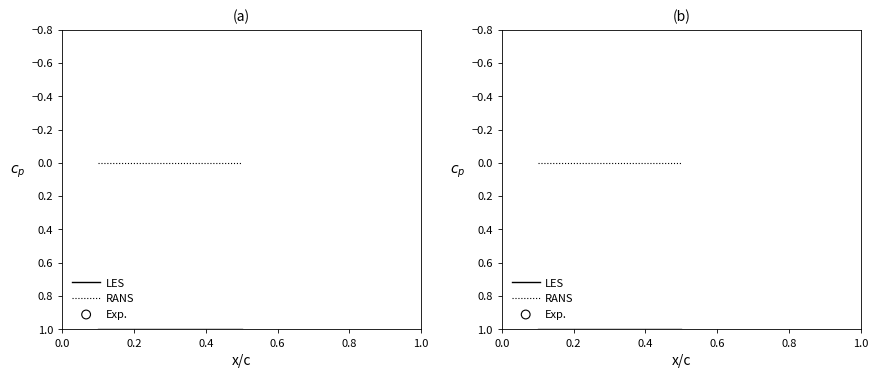

What are all the series names shown in the legend?

LES, RANS, Exp.